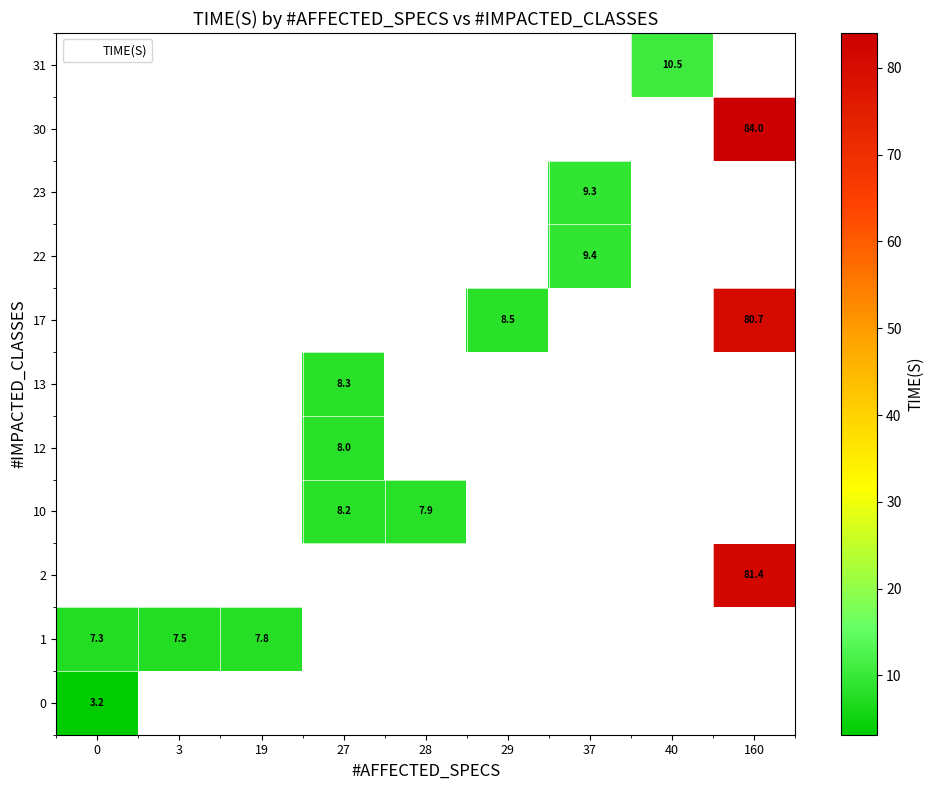

What is the smallest value displayed?

3.2